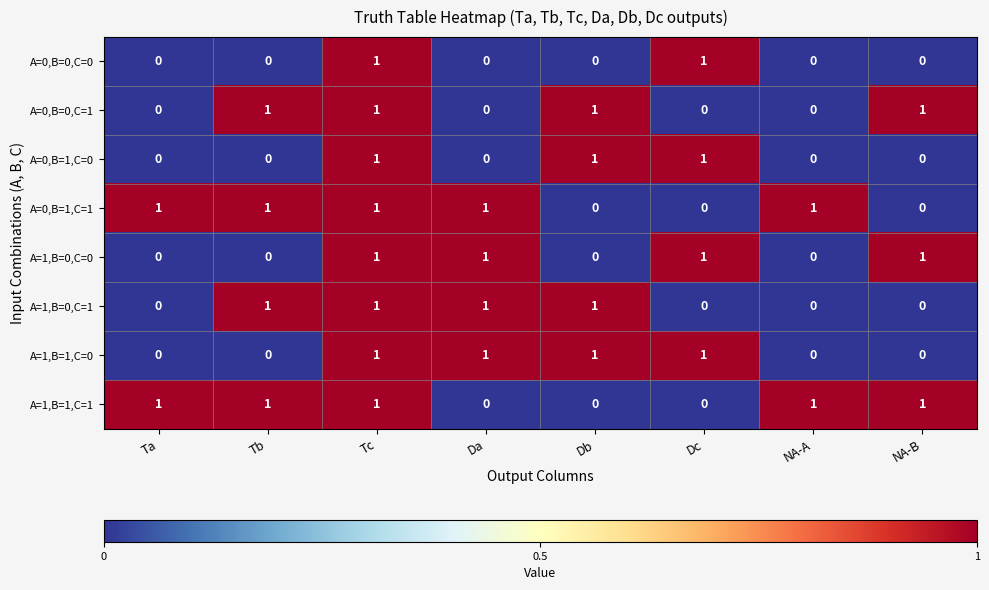

The A=1,B=1,C=0 series shows 0 at NA-B. True or false?

True